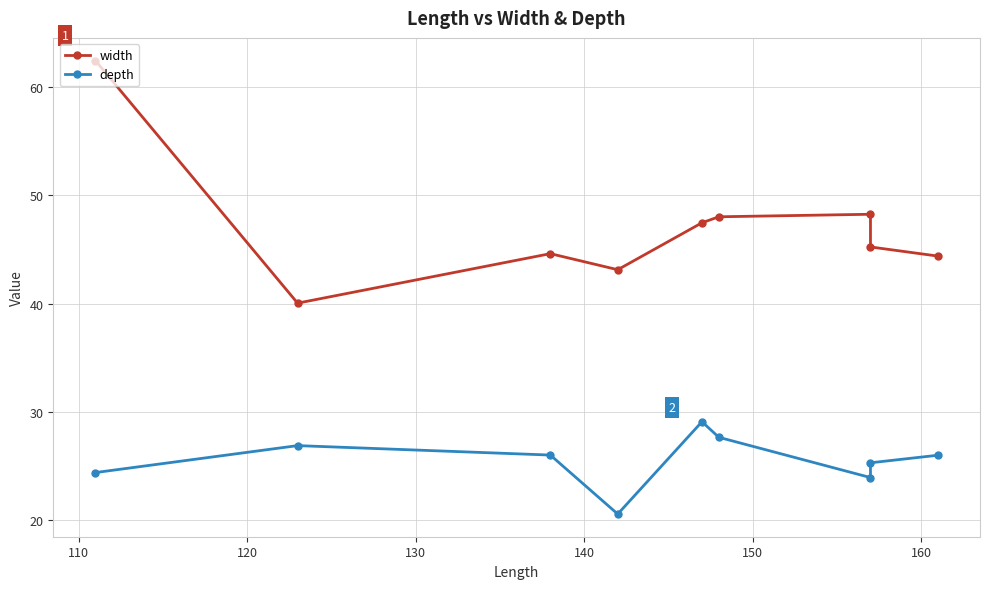

The value of depth at 130 is 29.8. True or false?

False